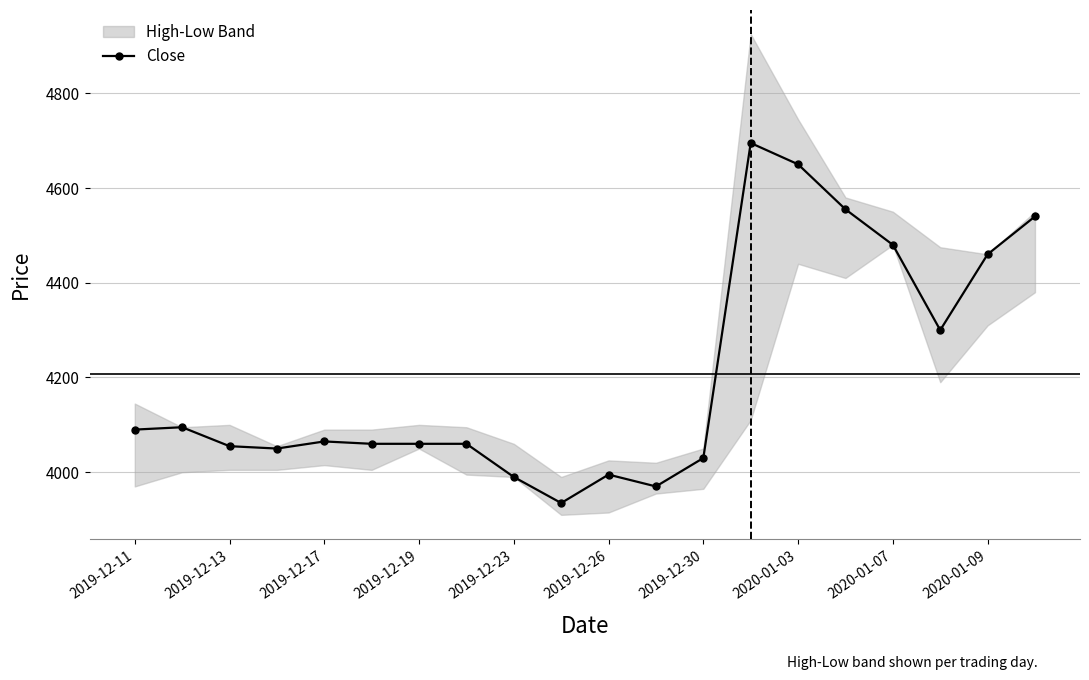

What is the maximum value for Close?

4695